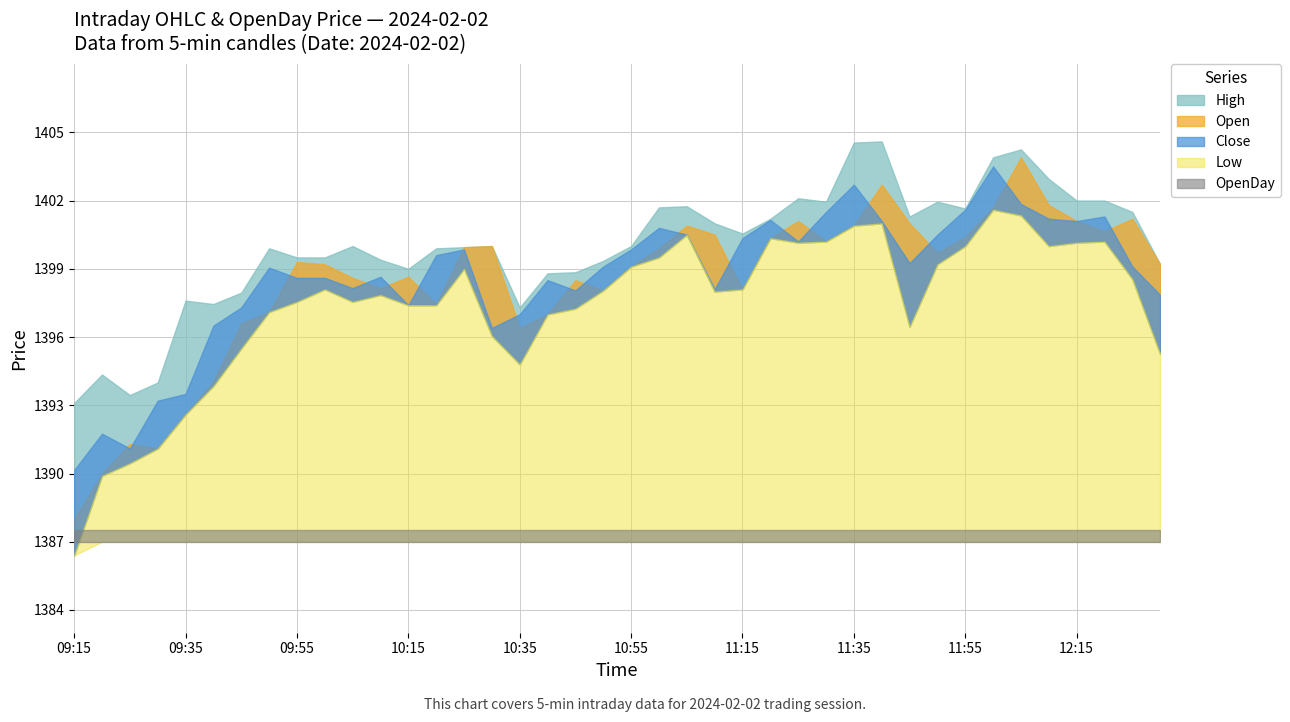

True or false: OpenDay and Close cross at least once.

False